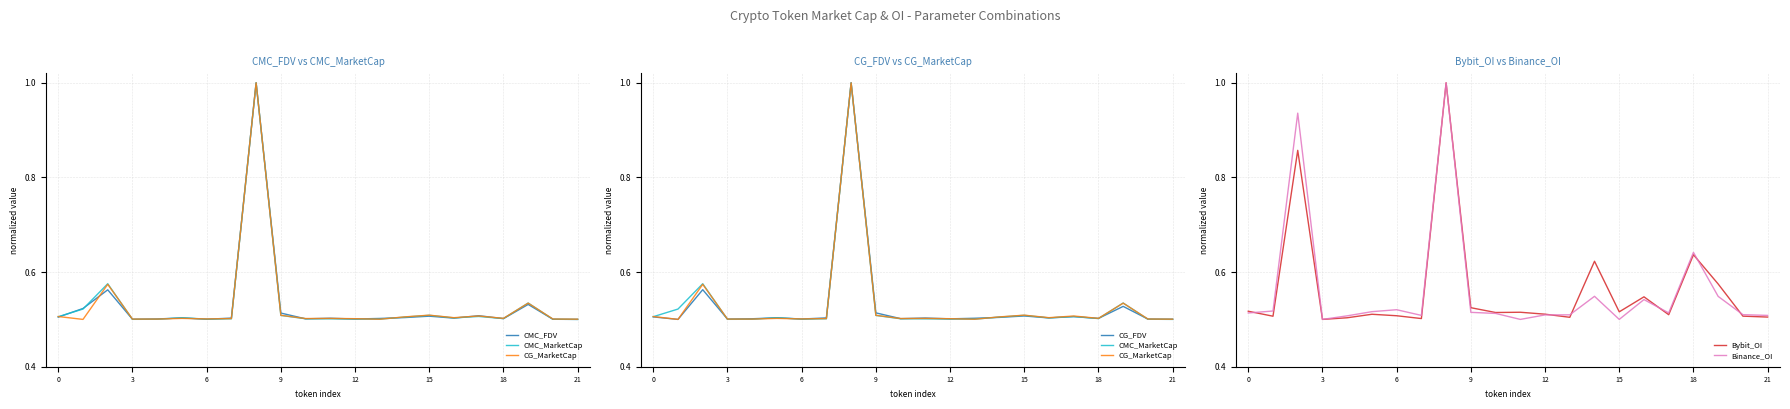

Count the number of data series in this chart.

6